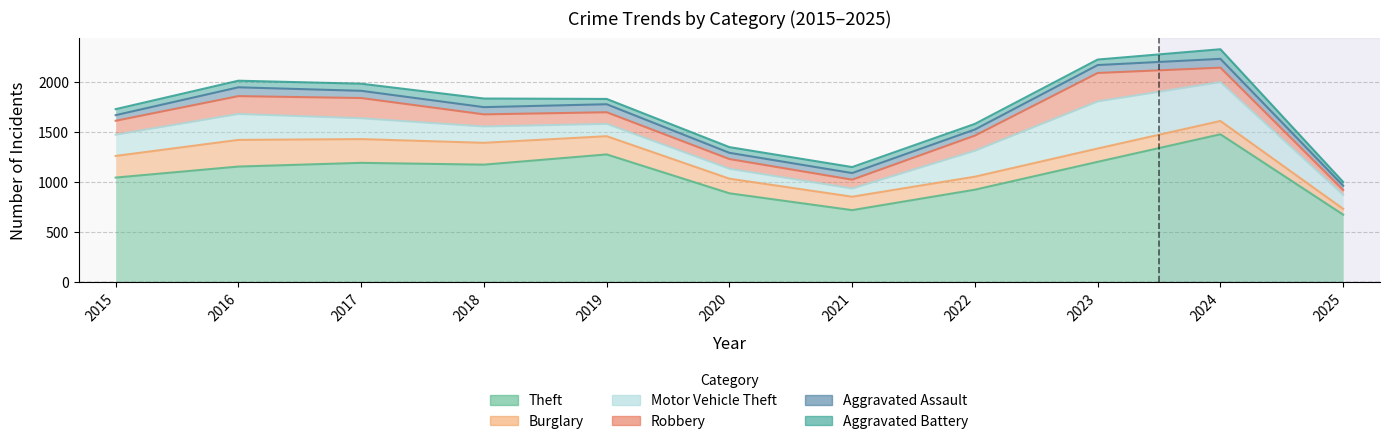

True or false: Motor Vehicle Theft and Robbery cross at least once.

True